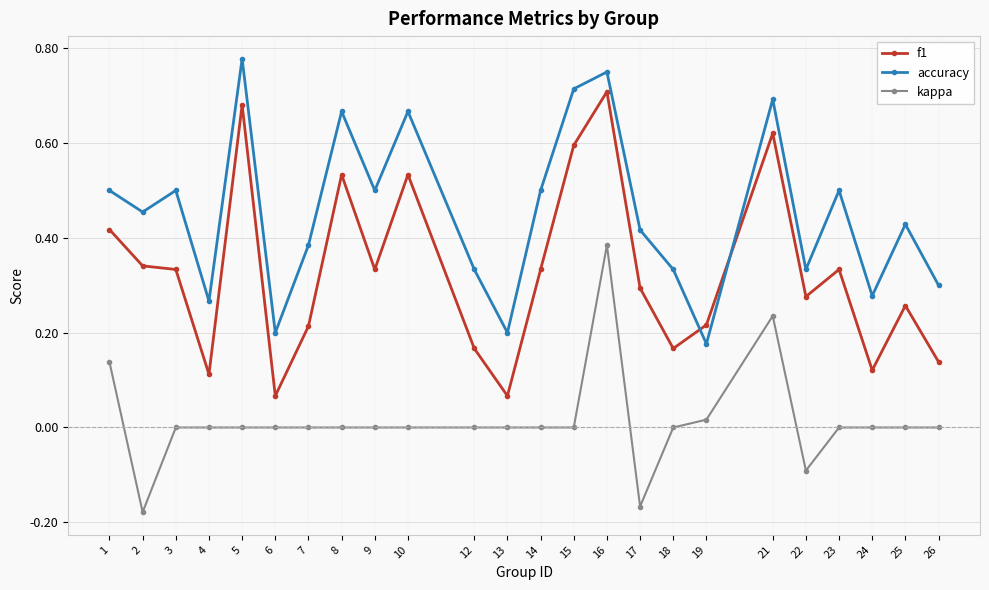

In accuracy, how many points are lower than both neighbors (excluding endpoints)?

8